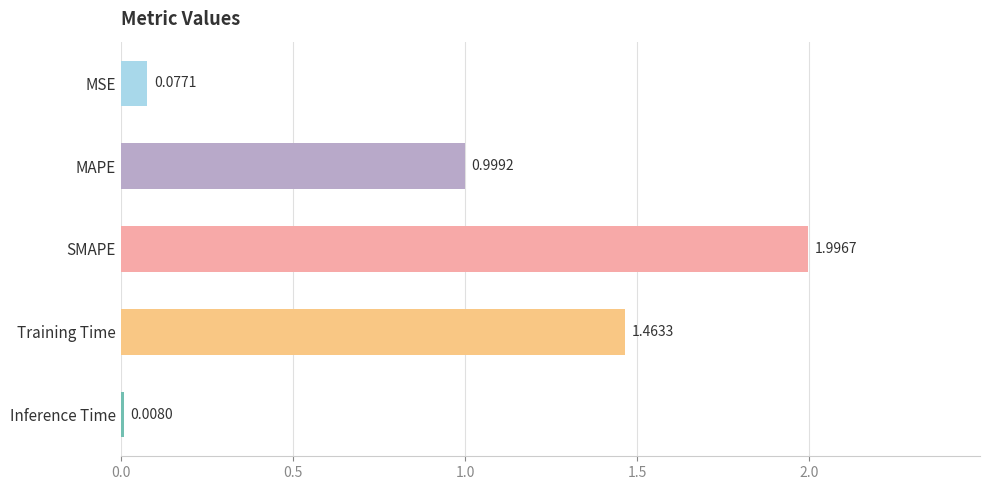

What is the change in value from SMAPE to Training Time?

-0.5